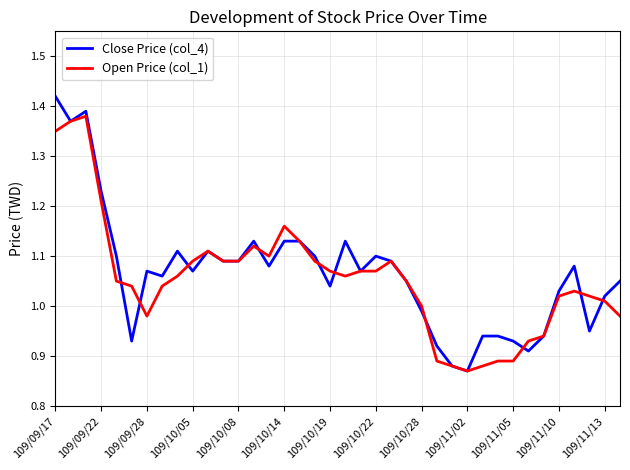

List the series in order of their peak value, highest first.

Close Price (col_4), Open Price (col_1)